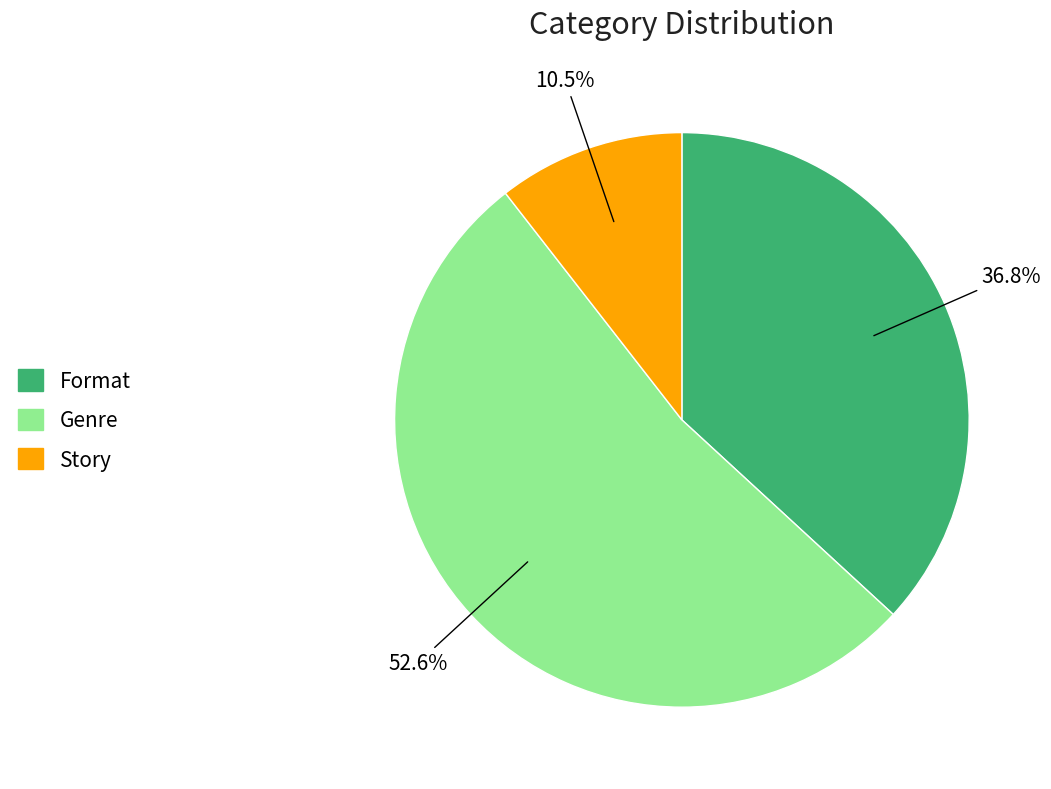

Which slice is the smallest?

Story